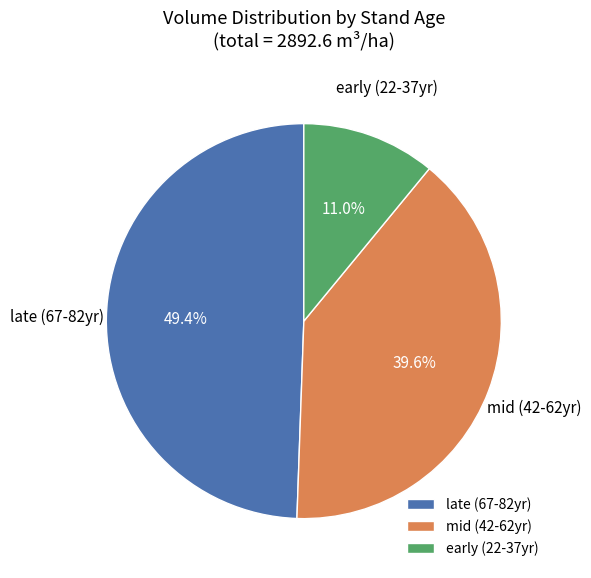

How many segments does this pie chart have?

3